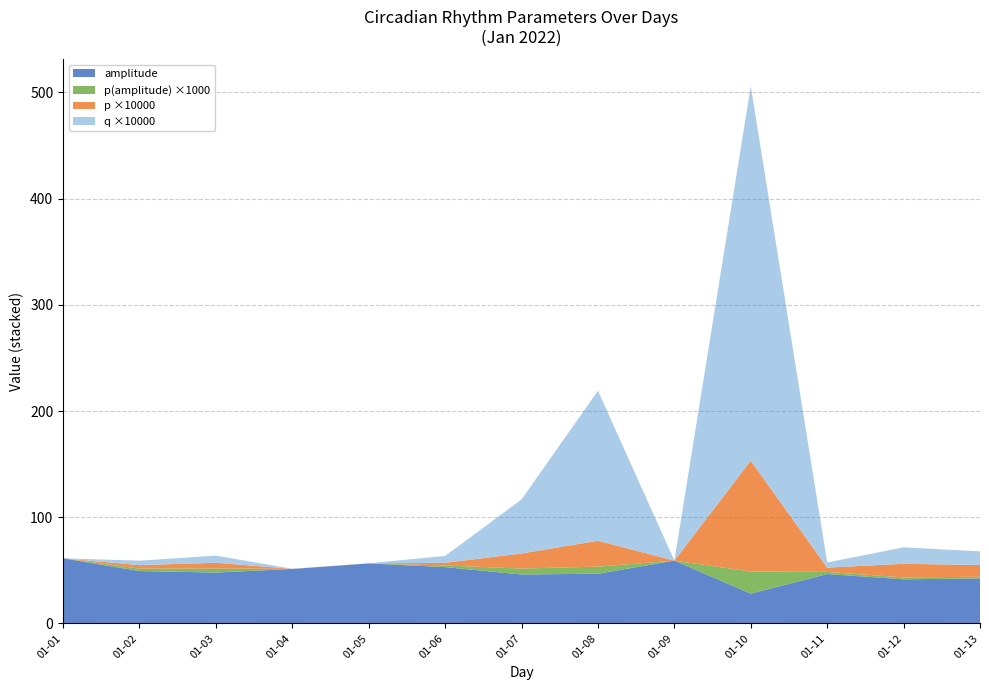

Reading right to left, what are all the values shown in this chart?

p: 2022-01-13=0.0	2022-01-12=0.0	2022-01-11=0.0	2022-01-10=0.0	2022-01-09=0.0	2022-01-08=0.0	2022-01-07=0.0	2022-01-06=0.0	2022-01-05=0.0	2022-01-04=0.0	2022-01-03=0.0	2022-01-02=0.0	2022-01-01=0.0
q: 2022-01-13=0.0	2022-01-12=0.0	2022-01-11=0.0	2022-01-10=0.0	2022-01-09=0.0	2022-01-08=0.0	2022-01-07=0.0	2022-01-06=0.0	2022-01-05=0.0	2022-01-04=0.0	2022-01-03=0.0	2022-01-02=0.0	2022-01-01=0.0
amplitude: 2022-01-13=42.4	2022-01-12=41.6	2022-01-11=46.6	2022-01-10=28.1	2022-01-09=59.2	2022-01-08=46.8	2022-01-07=46.1	2022-01-06=53.1	2022-01-05=56.5	2022-01-04=51.3	2022-01-03=48.0	2022-01-02=49.4	2022-01-01=61.4
p(amplitude): 2022-01-13=0.0	2022-01-12=0.0	2022-01-11=0.0	2022-01-10=0.0	2022-01-09=0.0	2022-01-08=0.0	2022-01-07=0.0	2022-01-06=0.0	2022-01-05=0.0	2022-01-04=0.0	2022-01-03=0.0	2022-01-02=0.0	2022-01-01=0.0